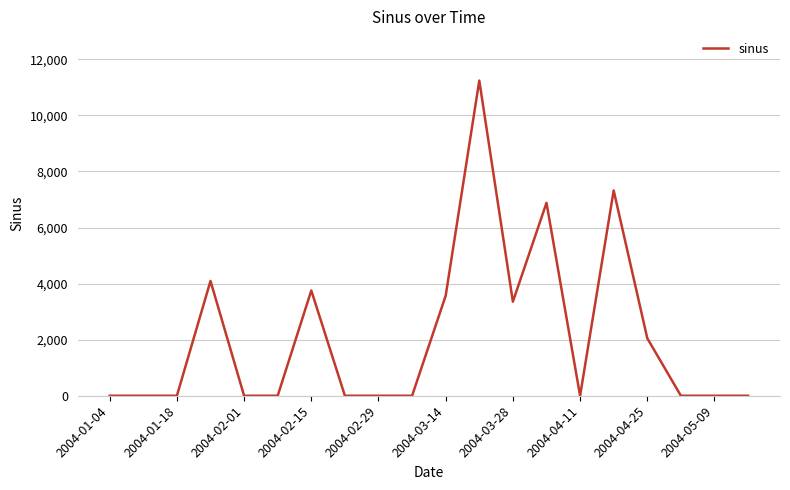

What is the difference between the maximum and minimum values?

11242.5